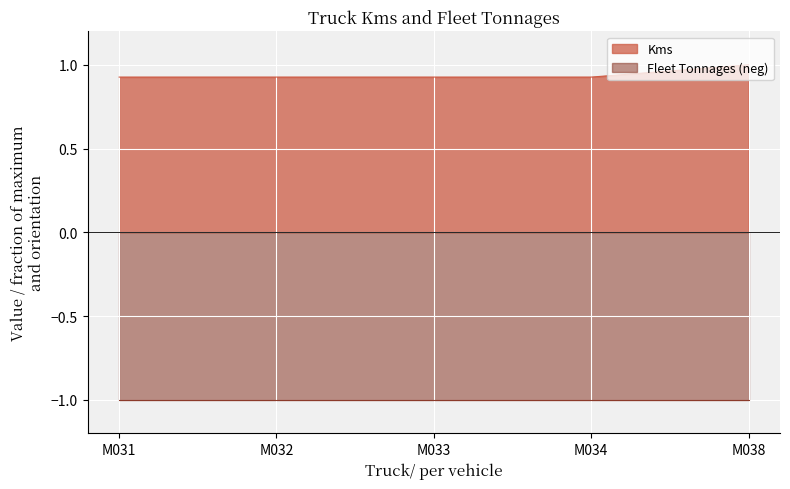

Between M031 and M034, which is larger?

M031